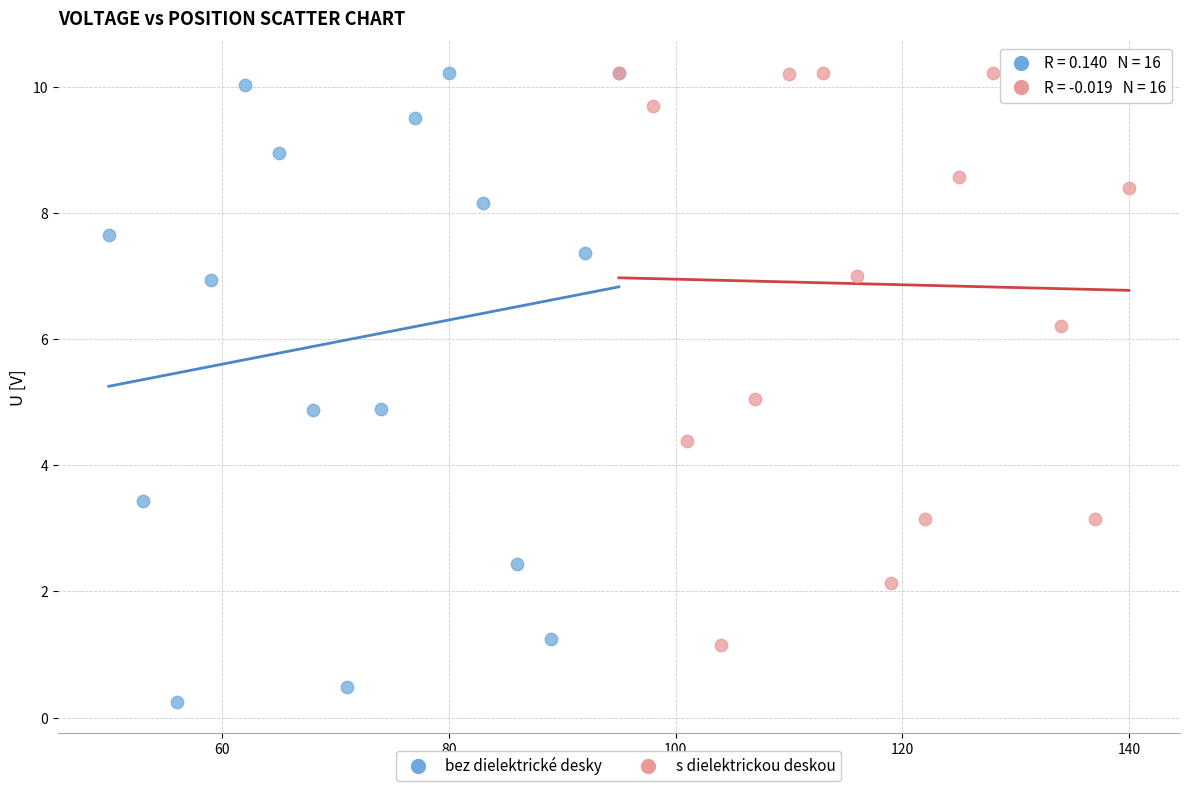

Which series has the widest spread of Y values?

bez dielektrické desky